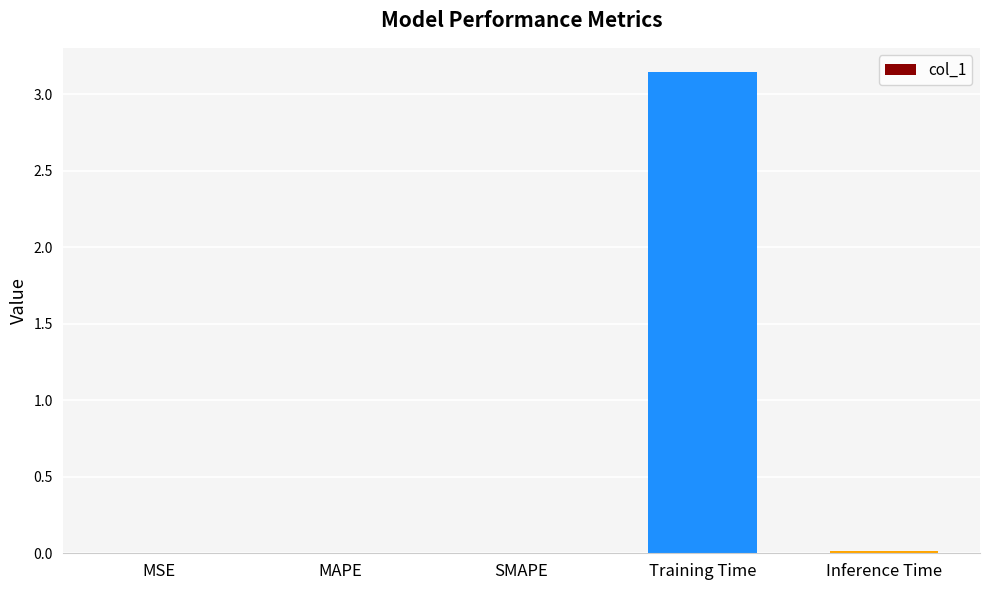

Which label corresponds to the largest value in the chart?

Training Time